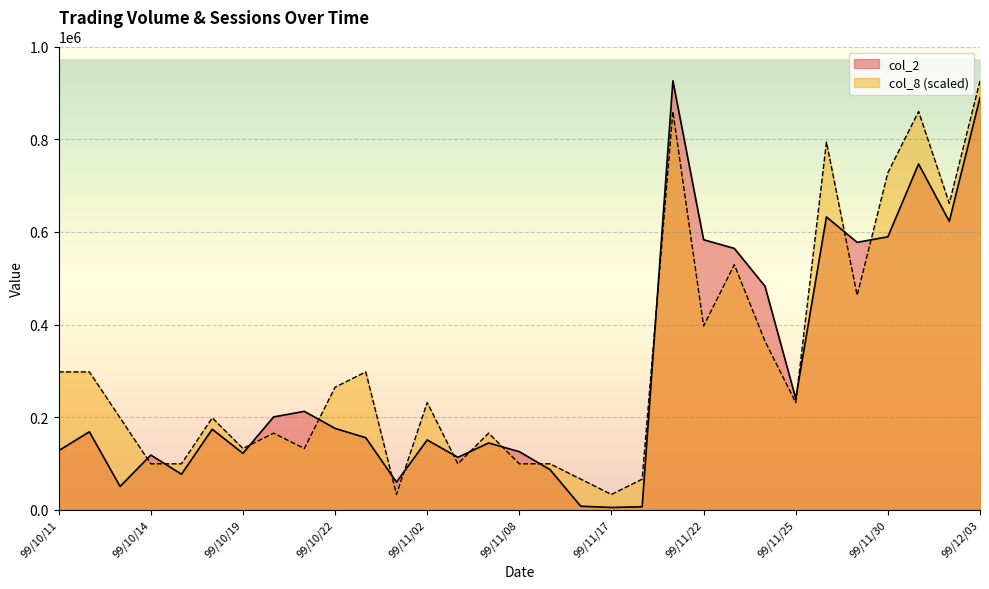

Where do col_2 and col_8 first cross each other?

99/10/13 and 99/10/14